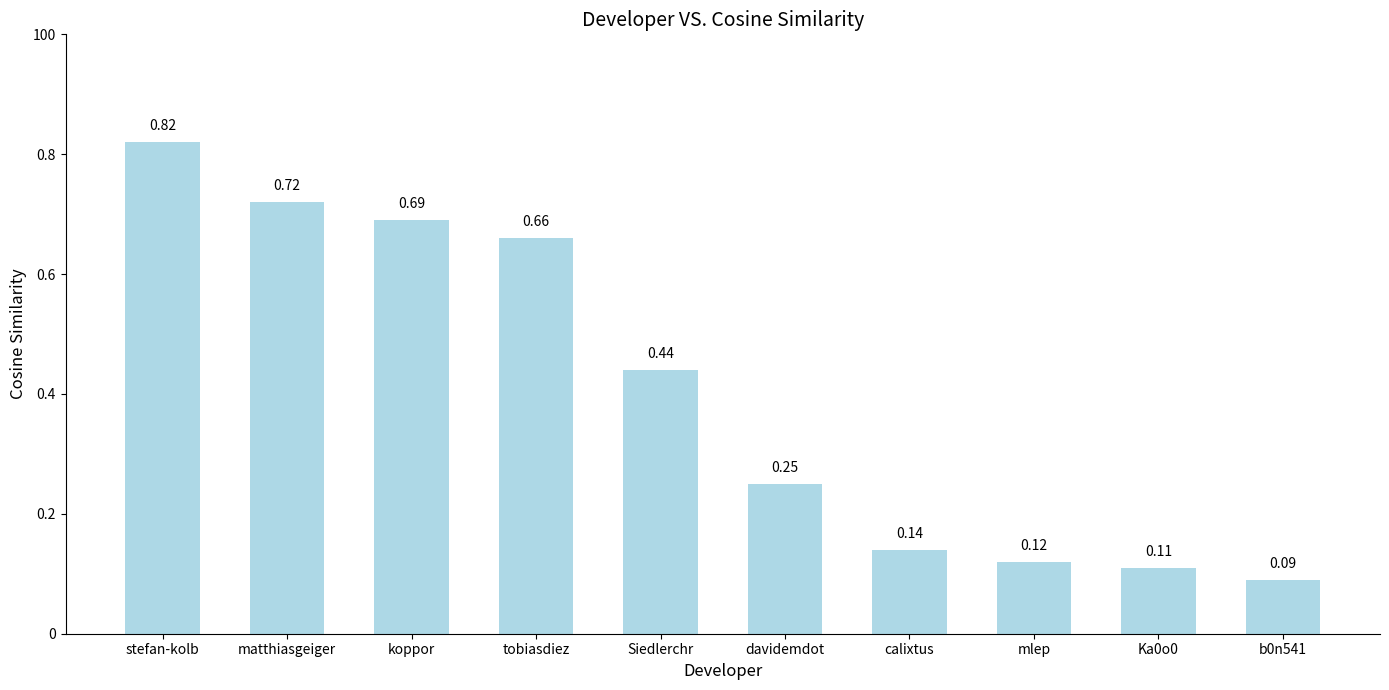

What is the difference between the values at koppor and stefan-kolb?

0.1